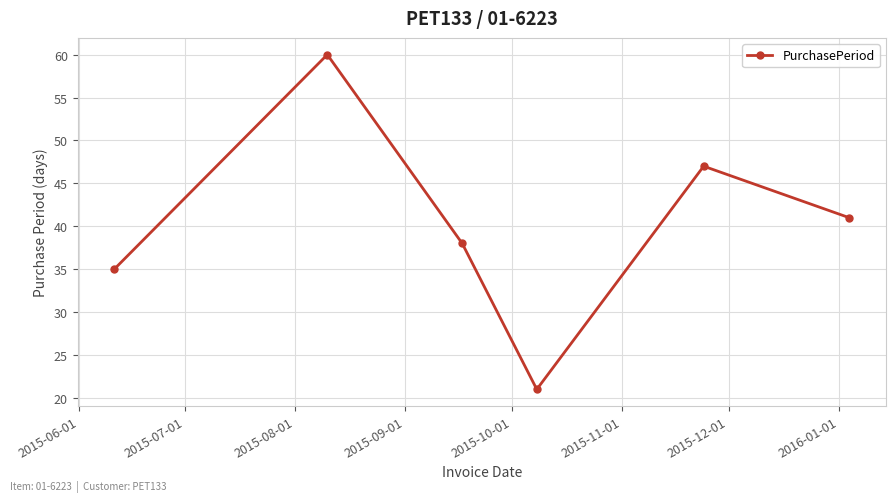

What is the maximum value shown in the chart?

60